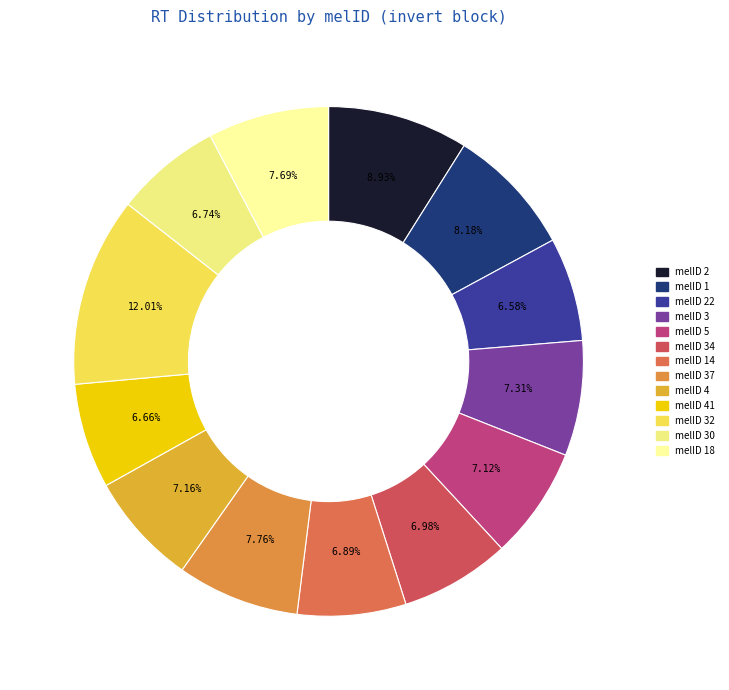

Count the number of slices in the pie.

13